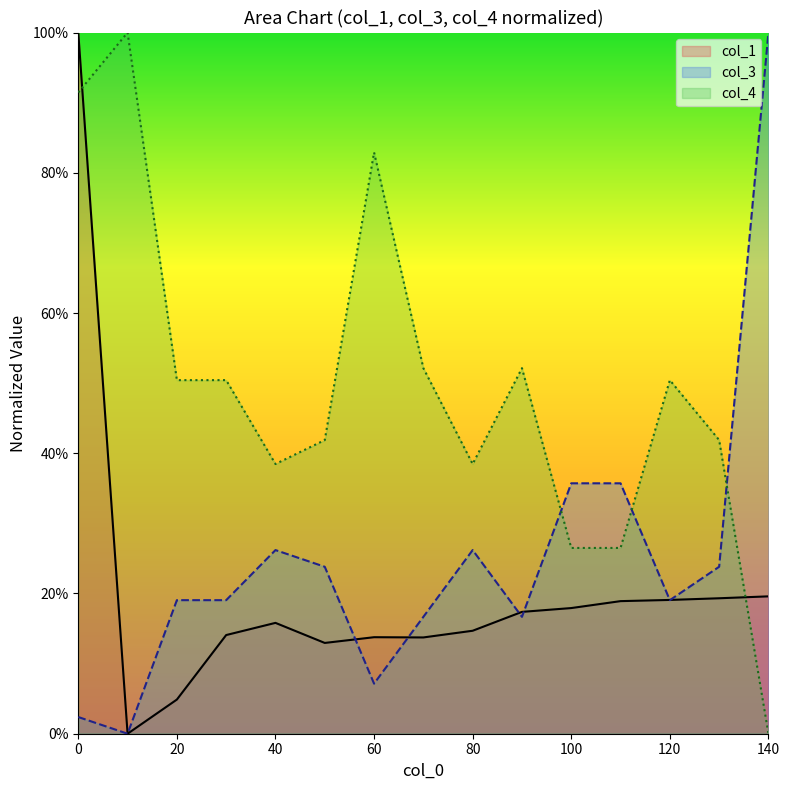

At which category does the chart reach its minimum across all series?

10